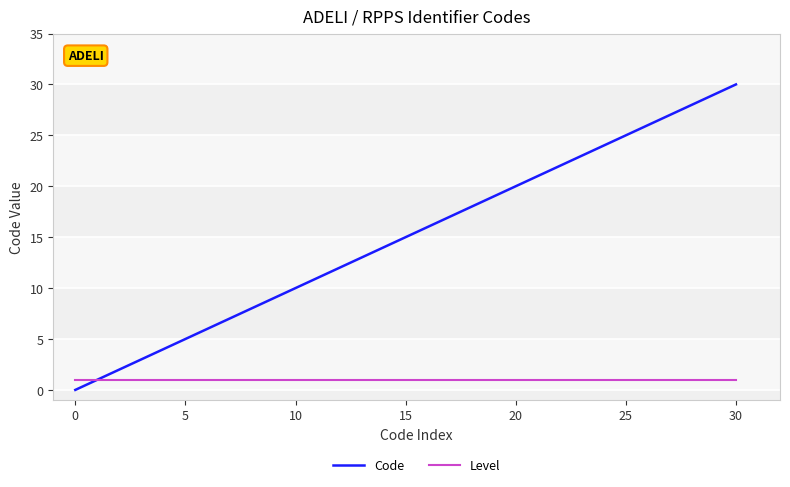

What is the sum of all Code values?

78